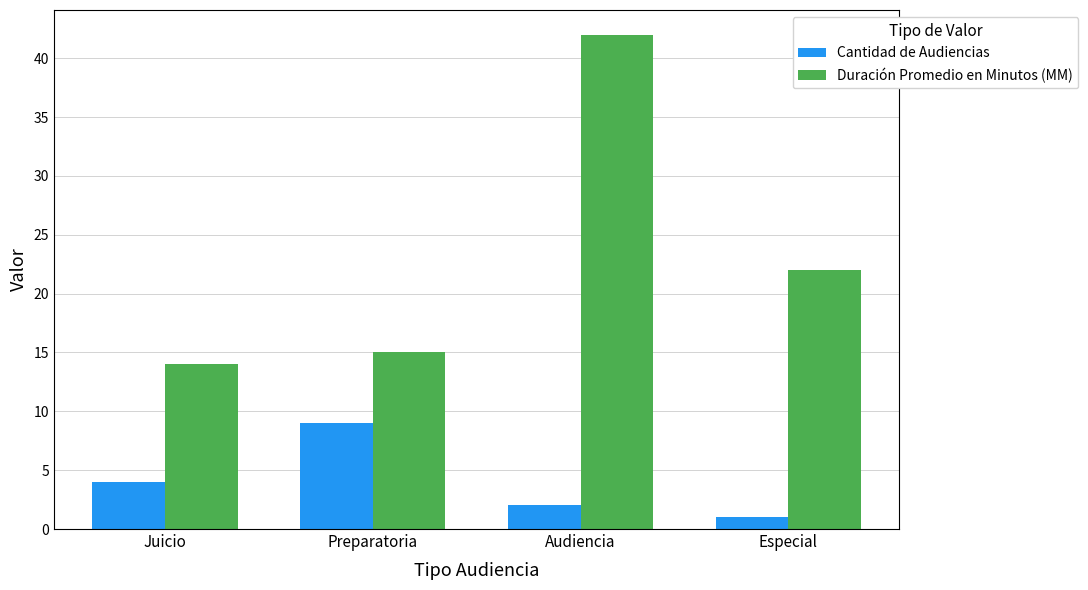

What are all the series names shown in the legend?

Cantidad de Audiencias, Duración Promedio en Minutos (MM)